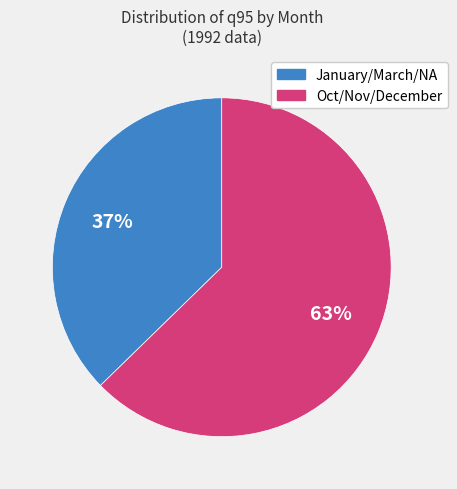

How many slices are in this pie chart?

2